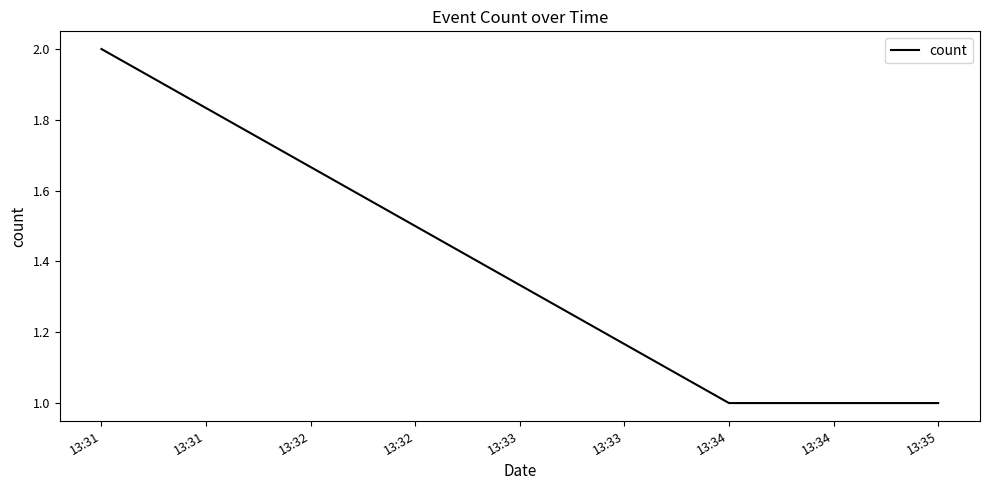

Which category has the highest value across all series?

13:31